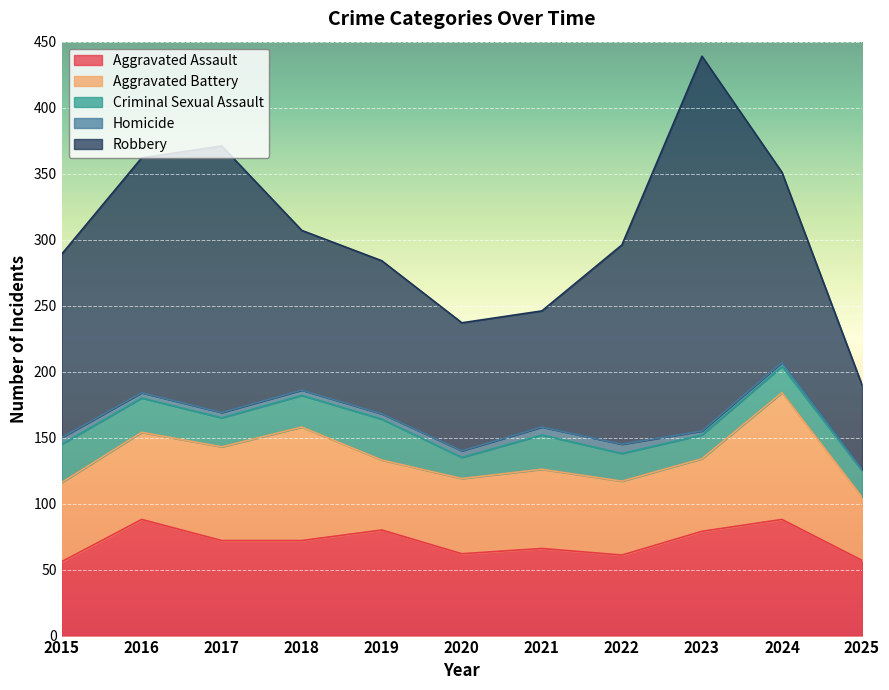

Reading right to left, transcribe all the data shown in this chart.

Aggravated Assault: 57	88	79	61	66	62	80	72	72	88	56
Aggravated Battery: 48	96	55	56	60	57	53	86	71	66	60
Criminal Sexual Assault: 20	20	18	21	26	16	31	24	22	26	29
Homicide: 1	3	3	7	6	5	4	4	4	4	5
Robbery: 64	144	284	151	88	97	116	121	202	178	139